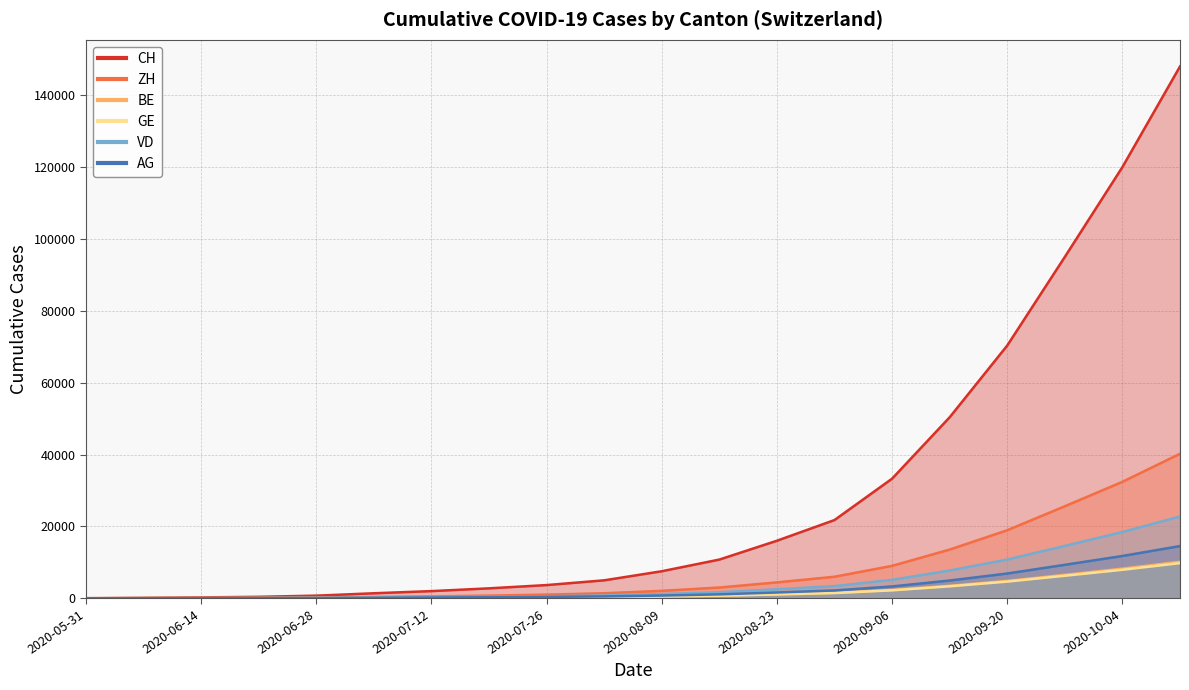

The value of AG at 2020-08-16 is 1082. True or false?

True